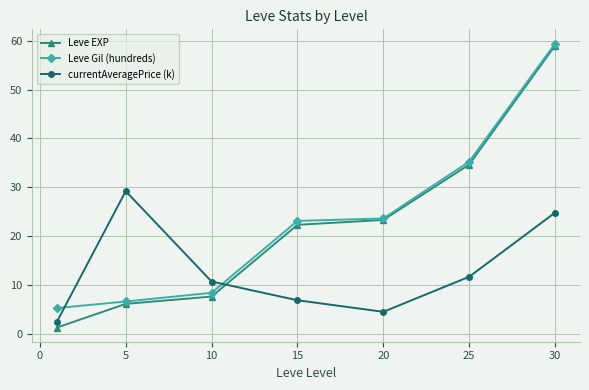

True or false: Leve Gil (hundreds) and currentAveragePrice (k) intersect in this chart.

True